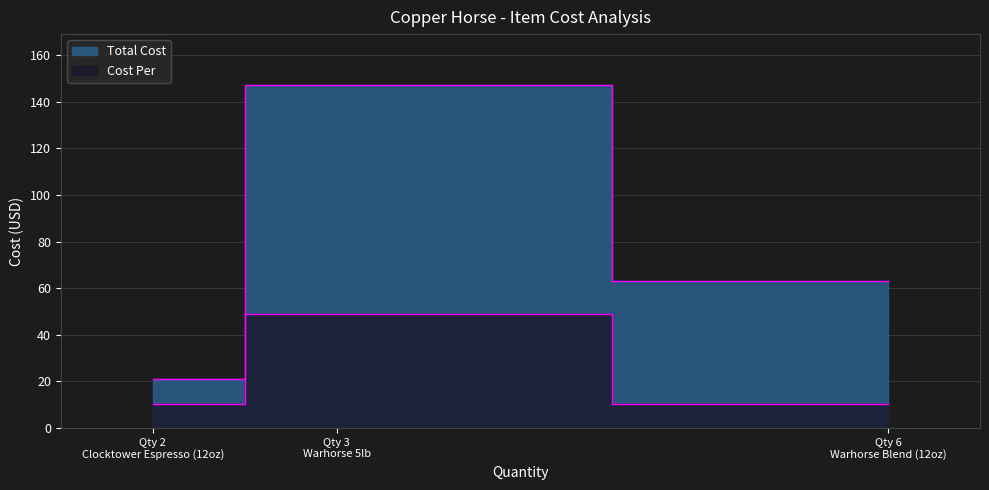

True or false: Total Cost has a value of 8.7 at Clocktower Espresso (12oz).

False